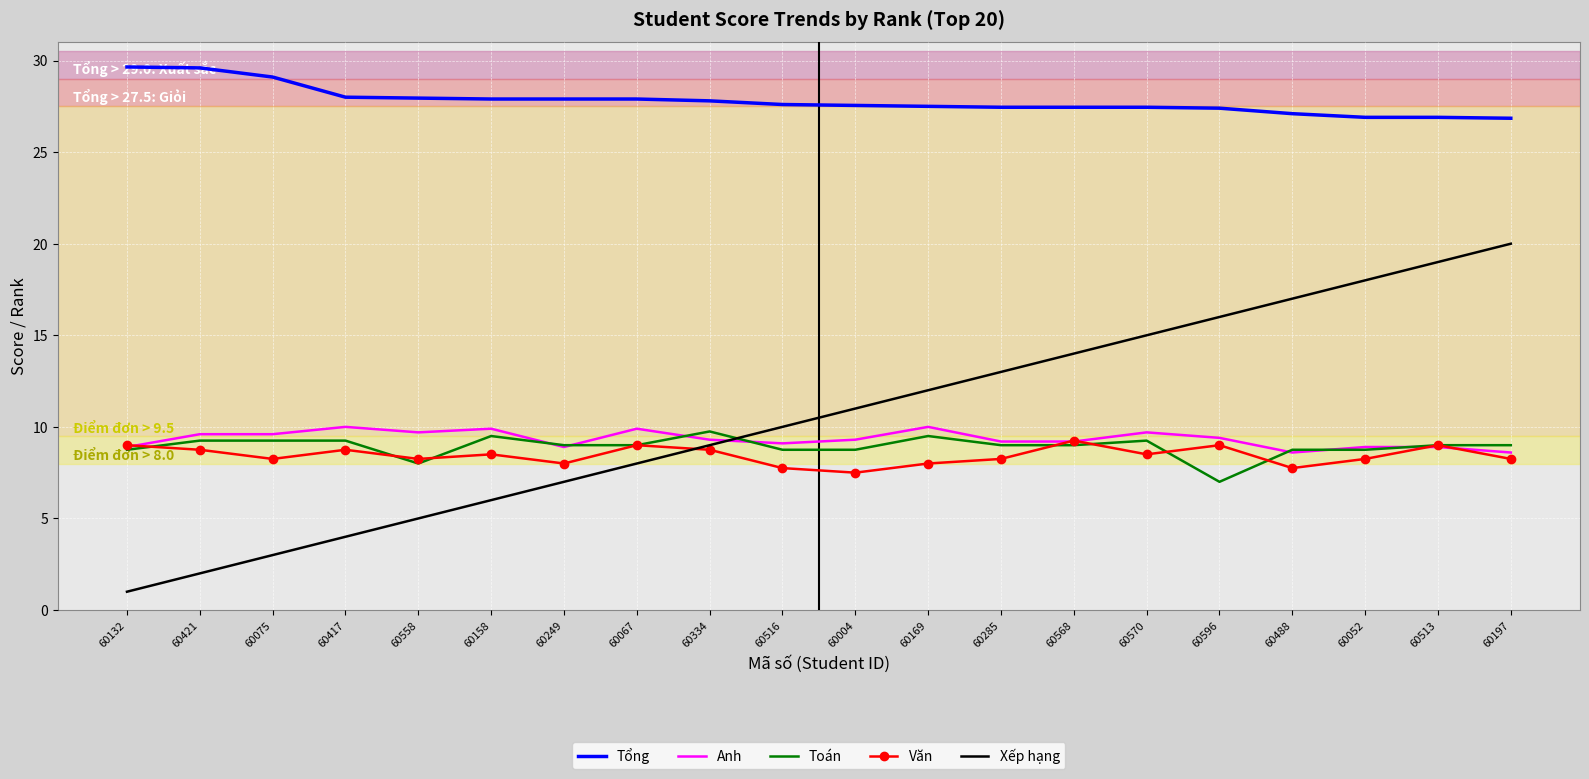

True or false: Tổng and Văn intersect in this chart.

False